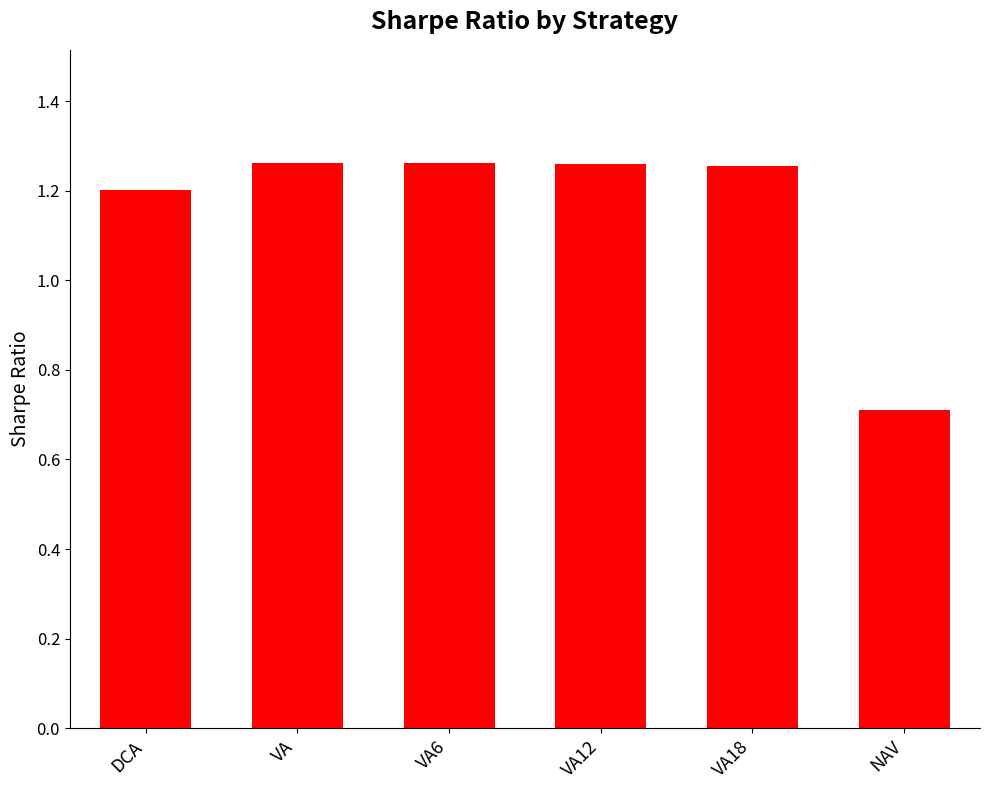

What is the label of the 5th bar from the right?

VA